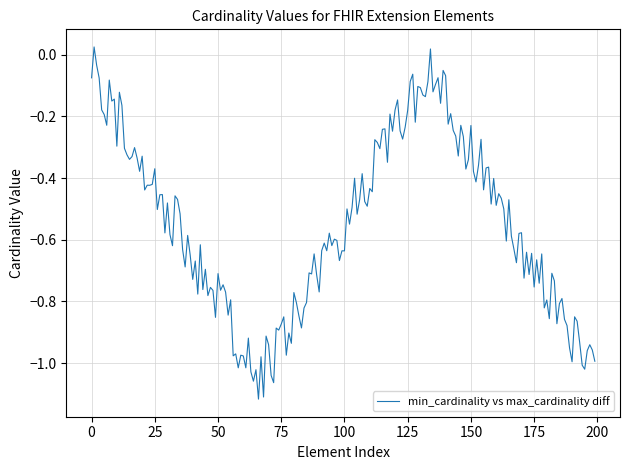

What is the difference between the maximum and minimum values?

1.1